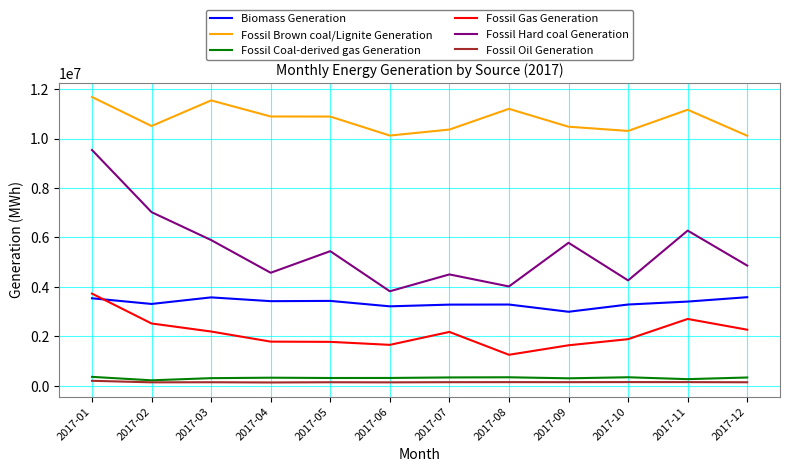

In Biomass Generation, how many points are higher than both neighbors (excluding endpoints)?

3